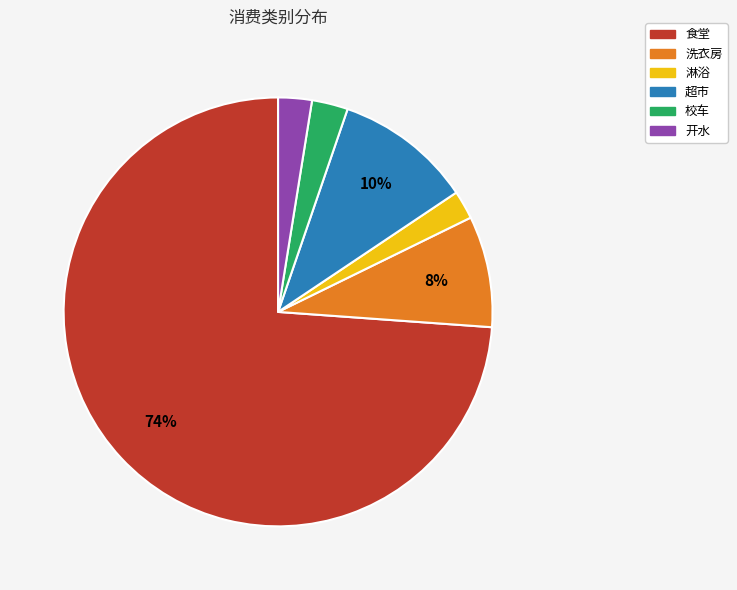

True or false: 超市 accounts for 10% of the total.

True